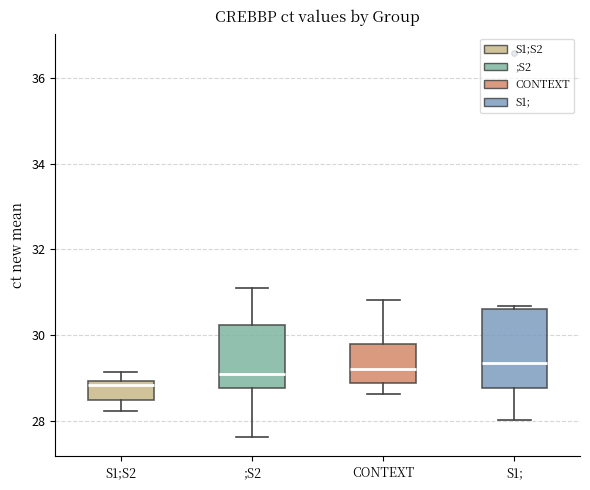

Reading left to right, read every box against the y-axis: the position of its median line, the range the box covers, and the ends of its whiskers. The values are not printed on the chart, so give them approximately, as read against the axis.

S1;S2: median 28.8, box 28.4 to 29.0, whiskers 28.2 to 29.2
;S2: median 29.0, box 28.8 to 30.2, whiskers 27.6 to 31.0
CONTEXT: median 29.2, box 28.8 to 29.8, whiskers 28.6 to 30.8
S1;: median 29.4, box 28.8 to 30.6, whiskers 28.0 to 30.6 (just above the box's upper edge)